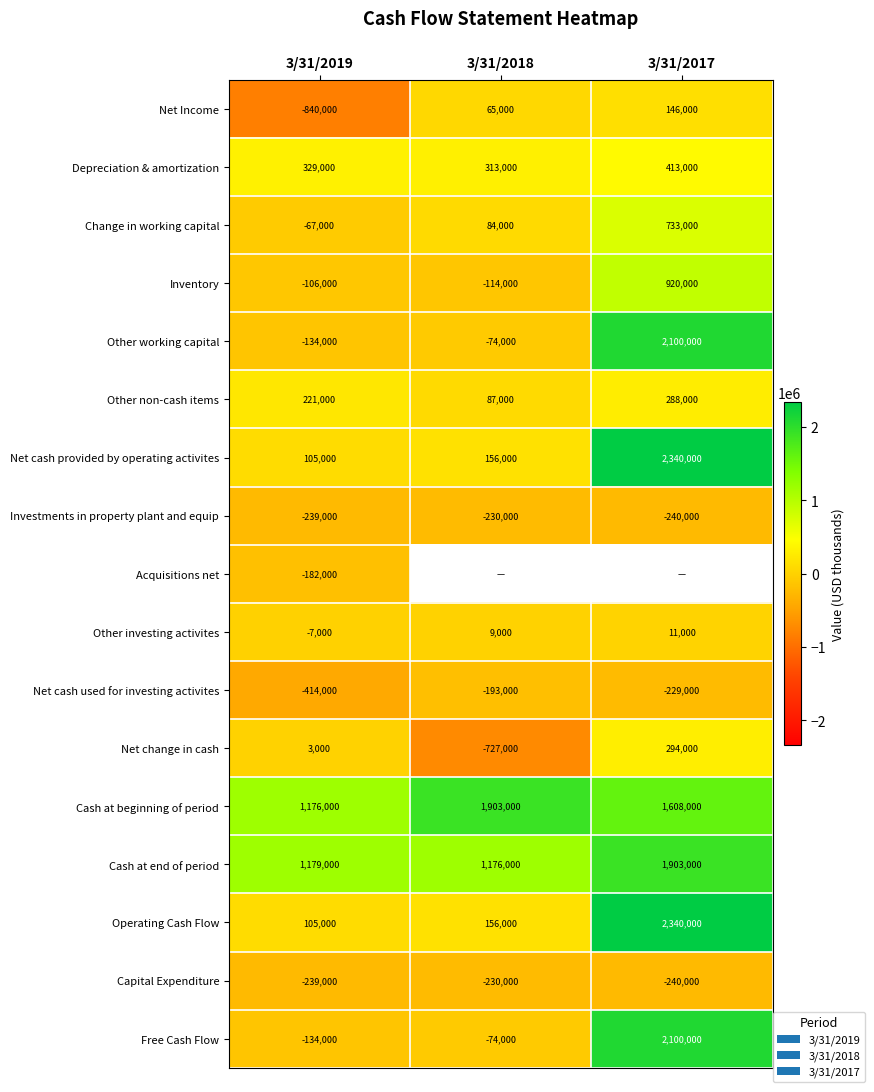

Rank the categories by Net change in cash value from highest to lowest.

3/31/2017, 3/31/2019, 3/31/2018